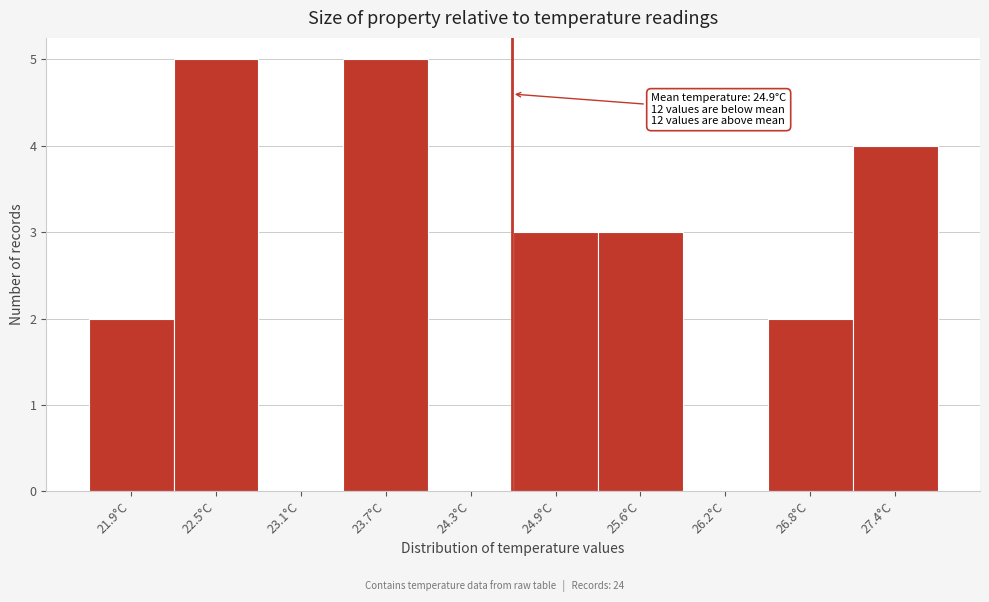

Reading left to right, extract all data points from this chart.

21.9°C=2	22.5°C=5	23.1°C=0	23.7°C=5	24.3°C=0	24.9°C=3	25.6°C=3	26.2°C=0	26.8°C=2	27.4°C=4